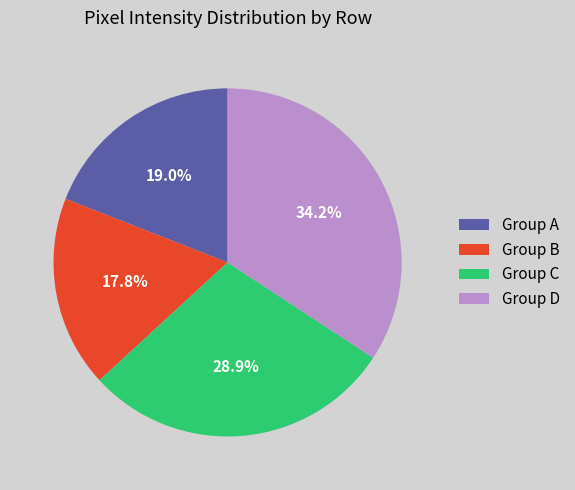

Is there a majority slice in this chart?

No